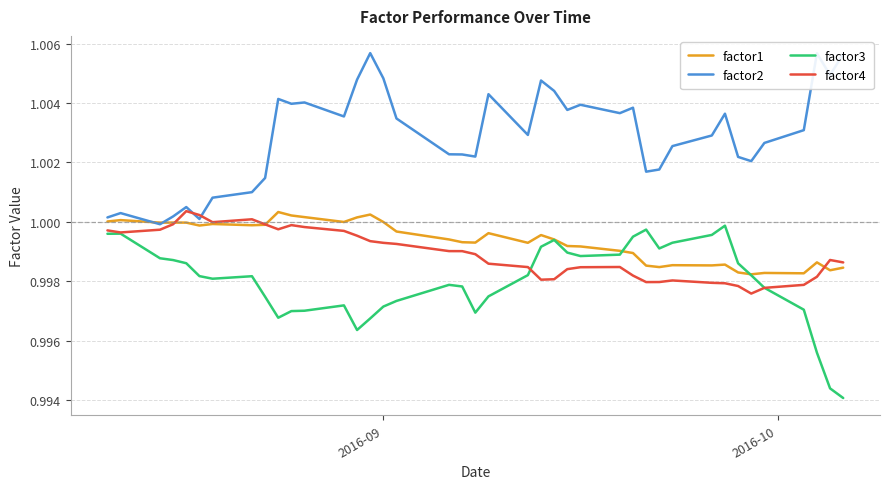

How many categories are shown in the chart?

40